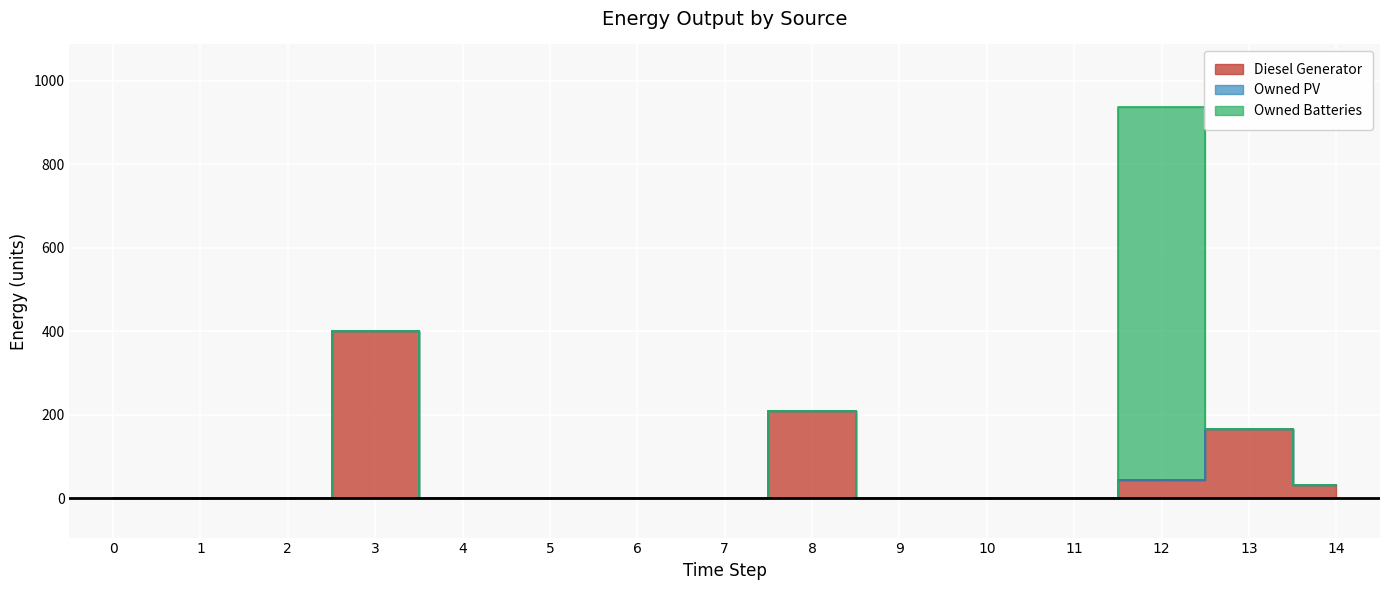

Which series has the largest total across all categories?

Owned Batteries